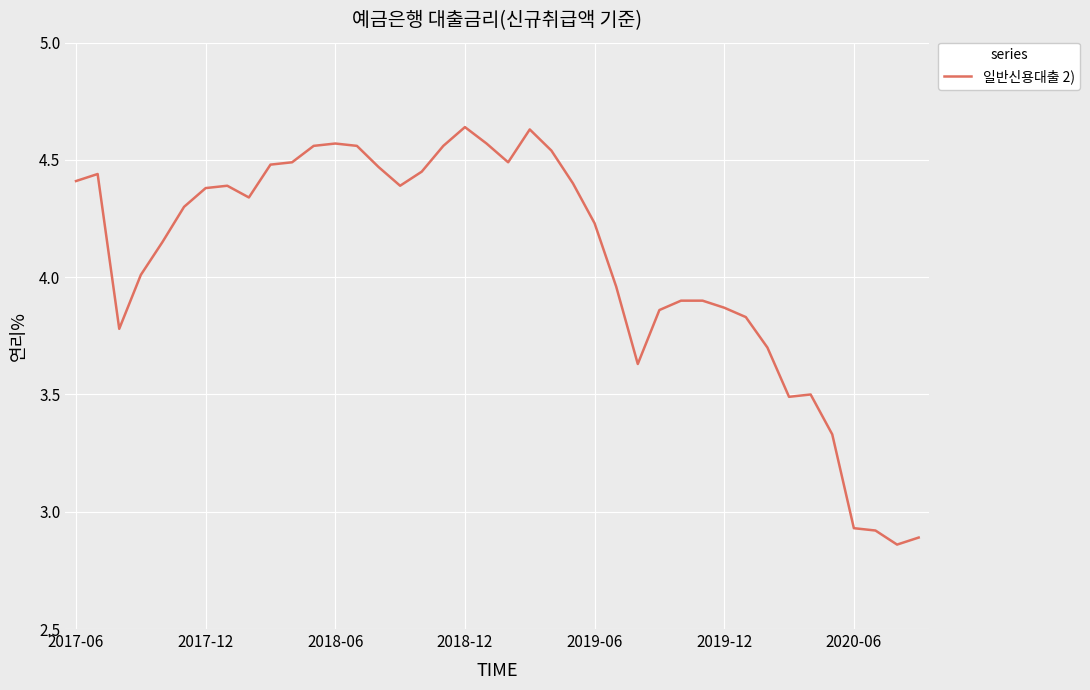

What is the difference between the second highest and second lowest values?

1.7